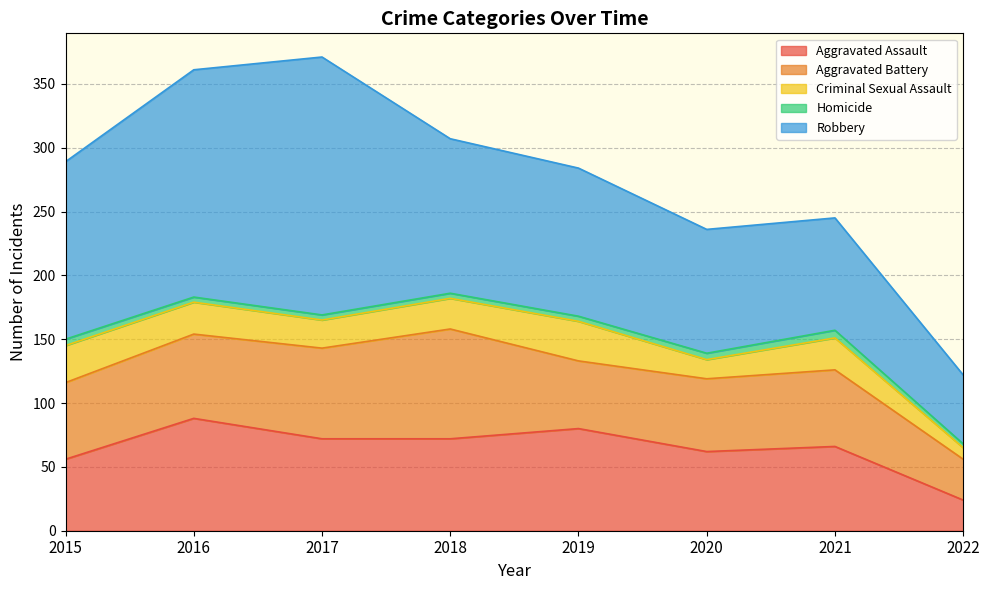

Is it true that Aggravated Assault equals 88 at 2016?

True